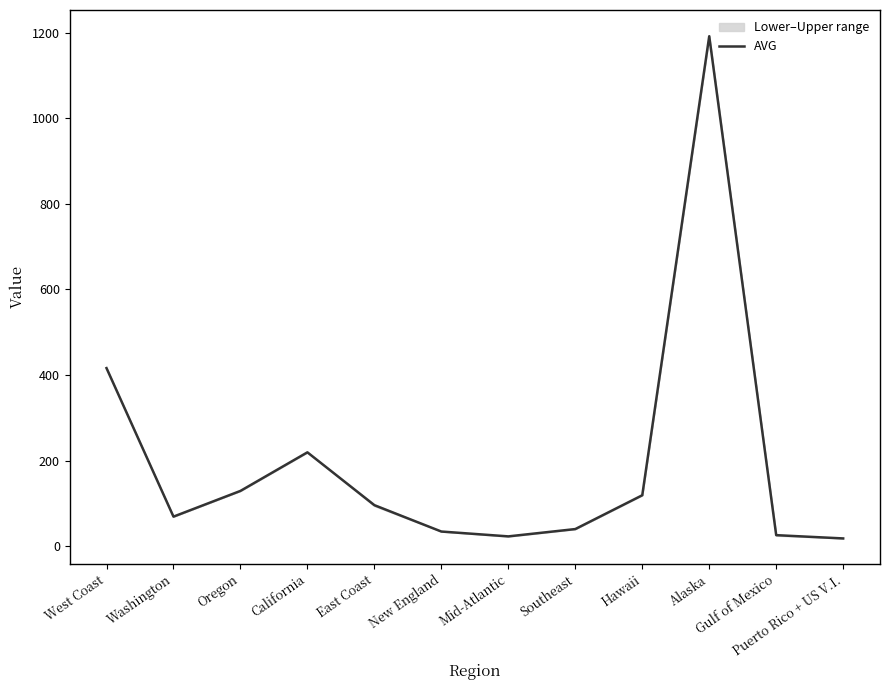

At which category does the data reach its first local valley?

Washington